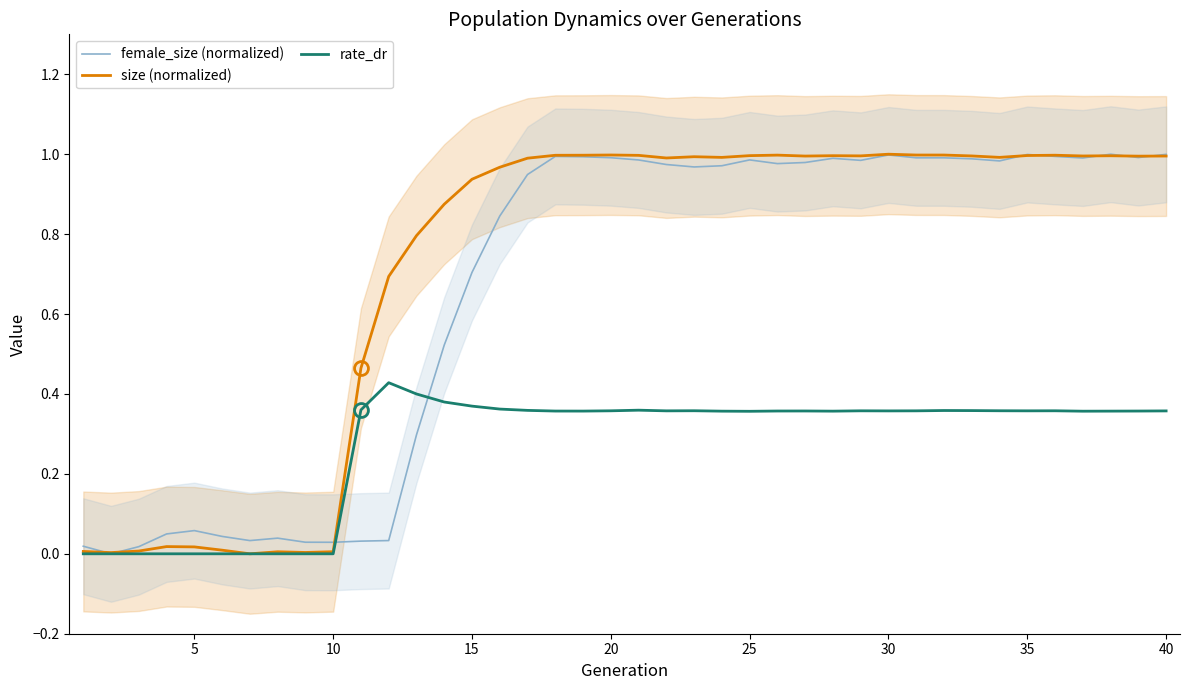

How many intersections are there between size (normalized) and female_size (normalized)?

8